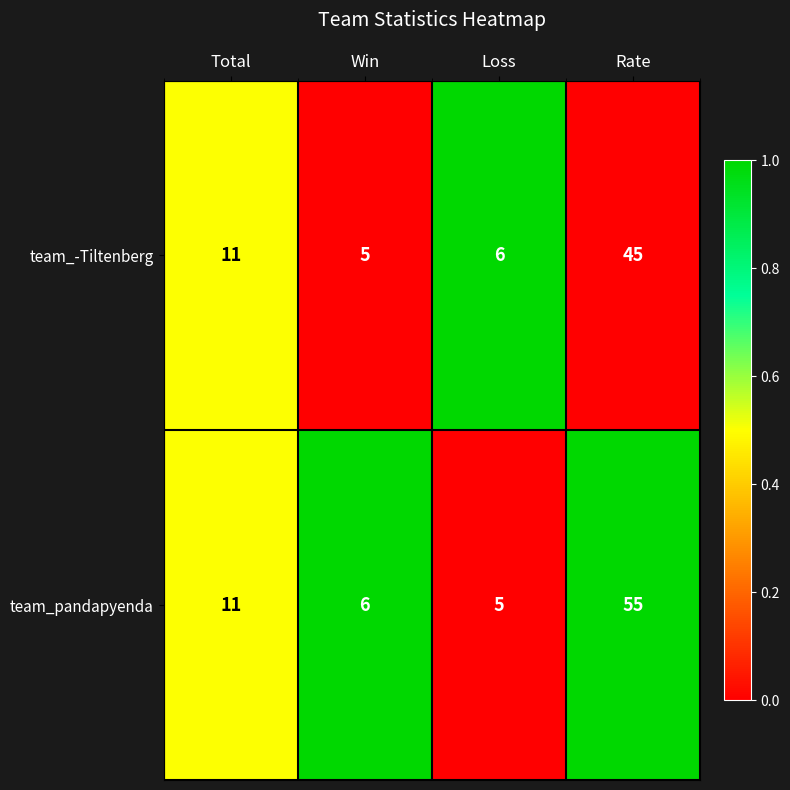

Which series has the largest total across all categories?

team_pandapyenda